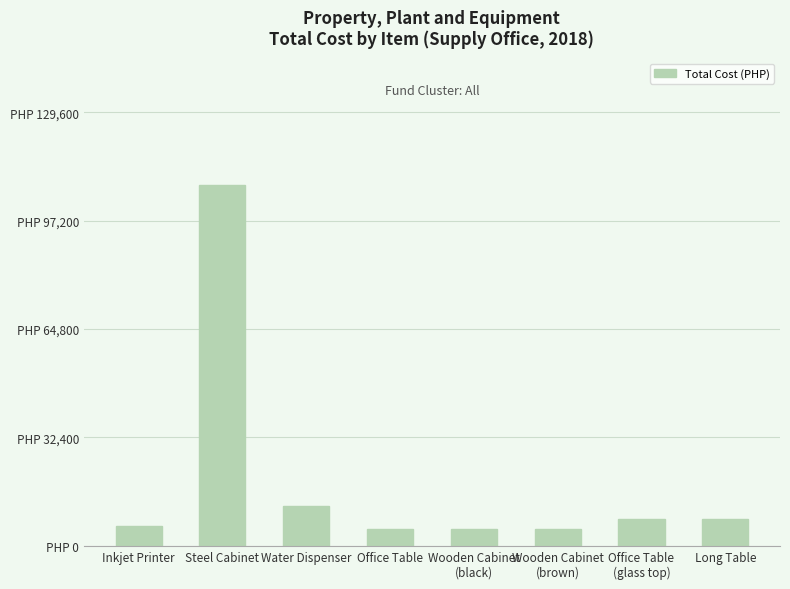

What is the difference between the second highest and minimum values?

7000